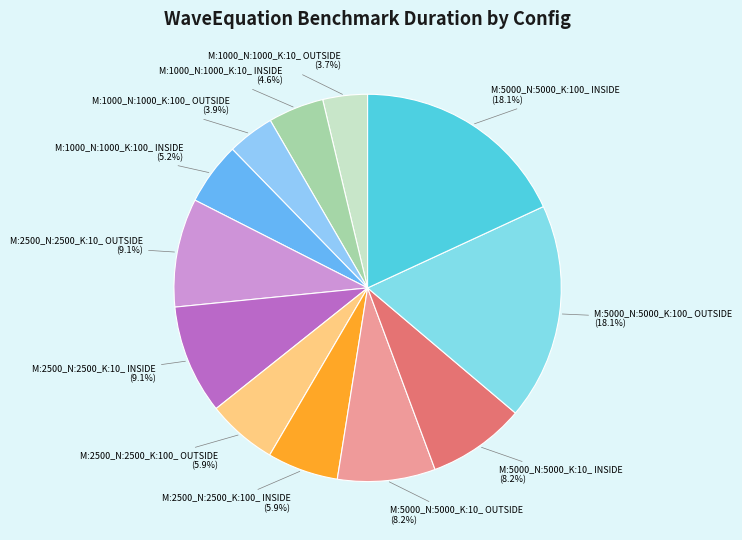

How many segments does this pie chart have?

12